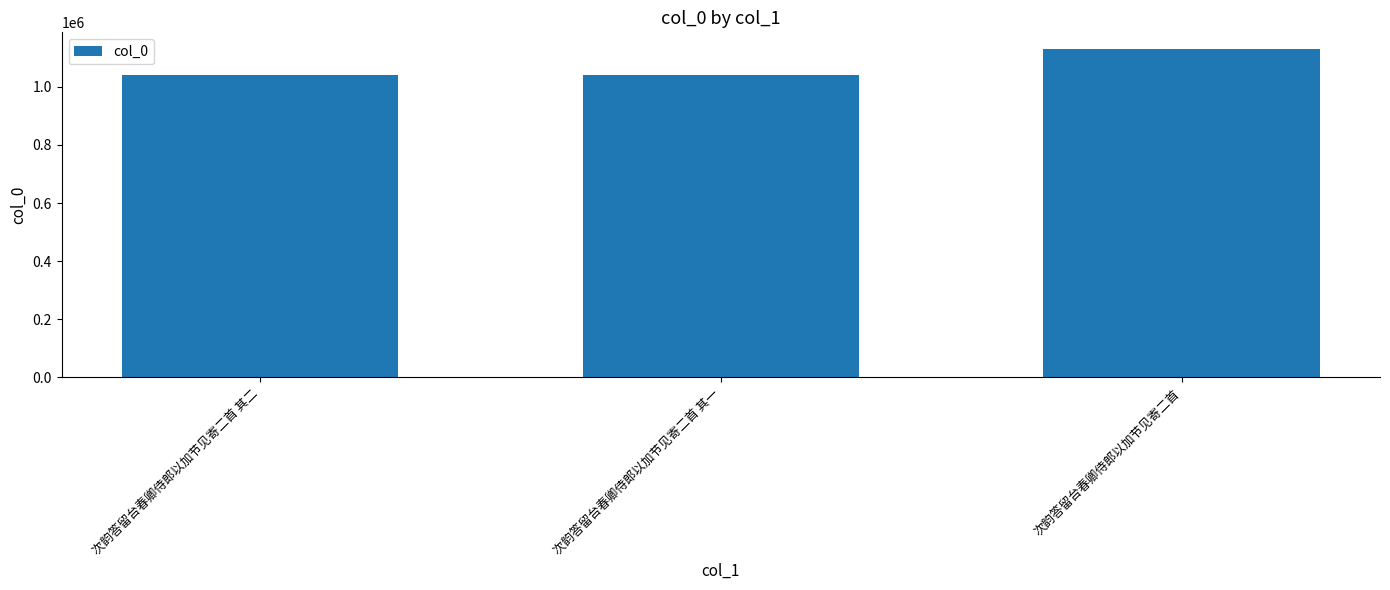

What is the change in value from 次韵答留台春卿侍郎以加节见寄二首 其二 to 次韵答留台春卿侍郎以加节见寄二首?

+91854